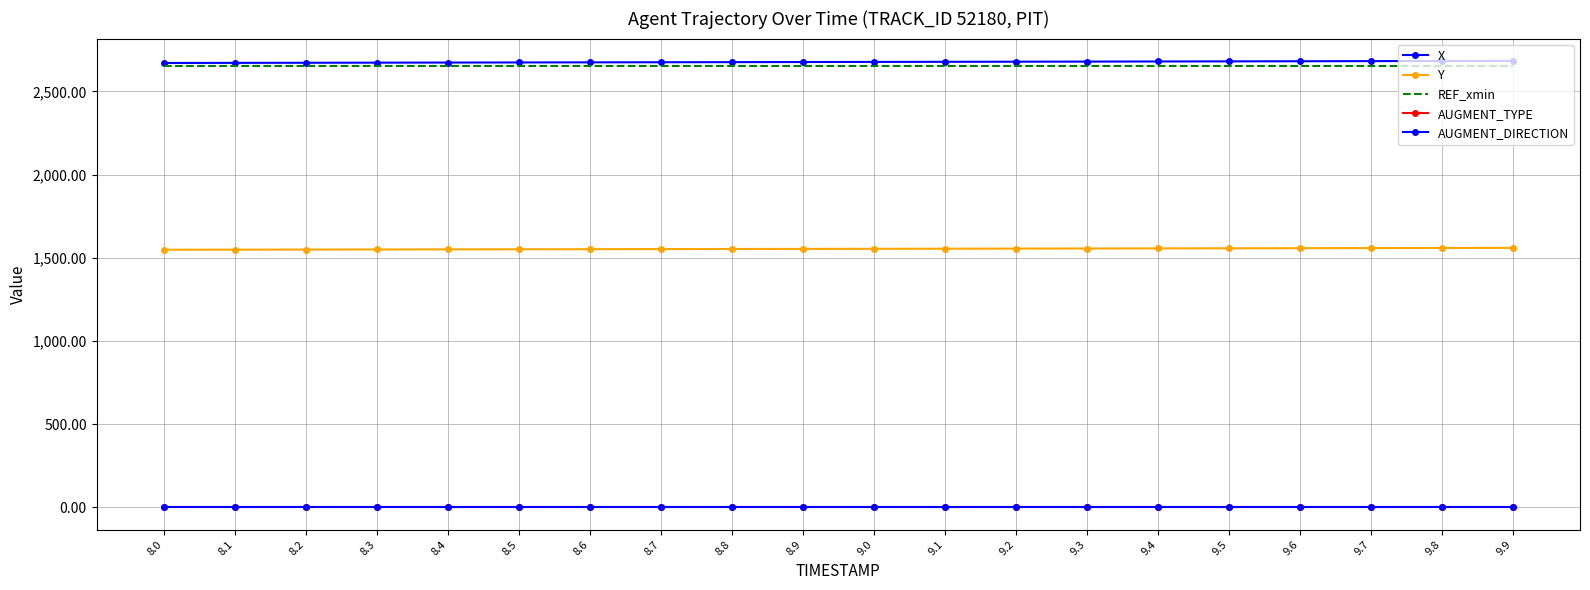

At how many categories does at least one series exceed 1759?

20